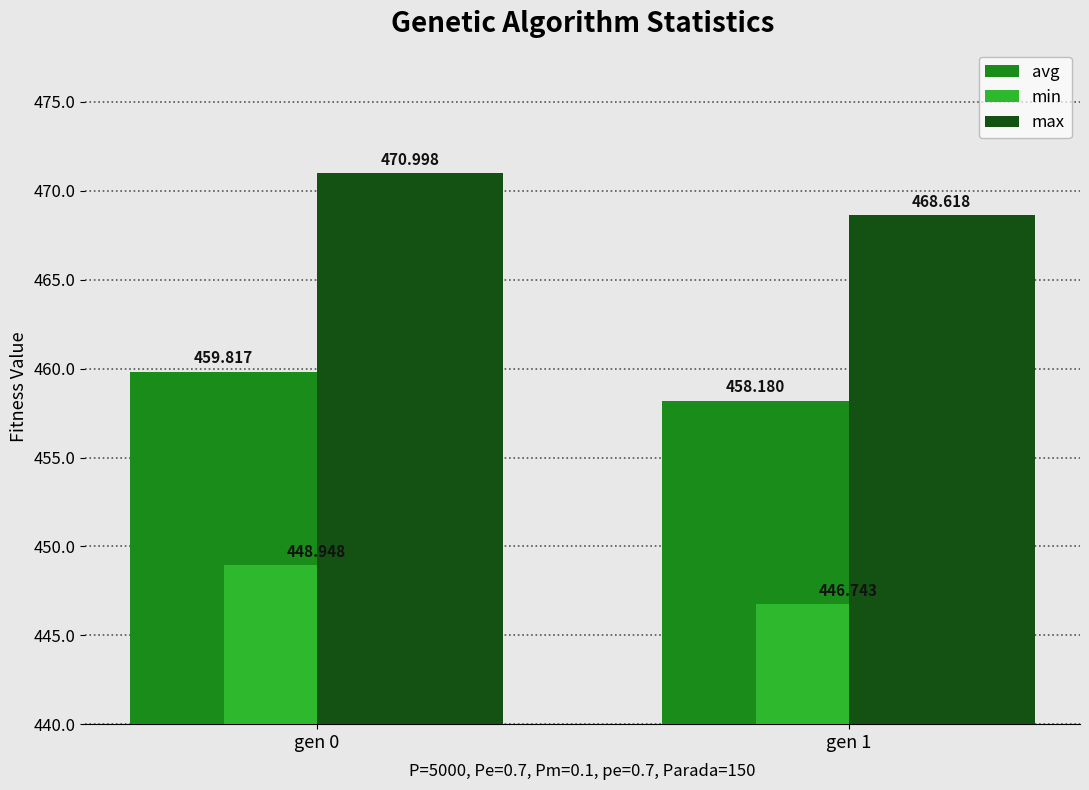

Is it true that max equals 686.3 at gen 0?

False